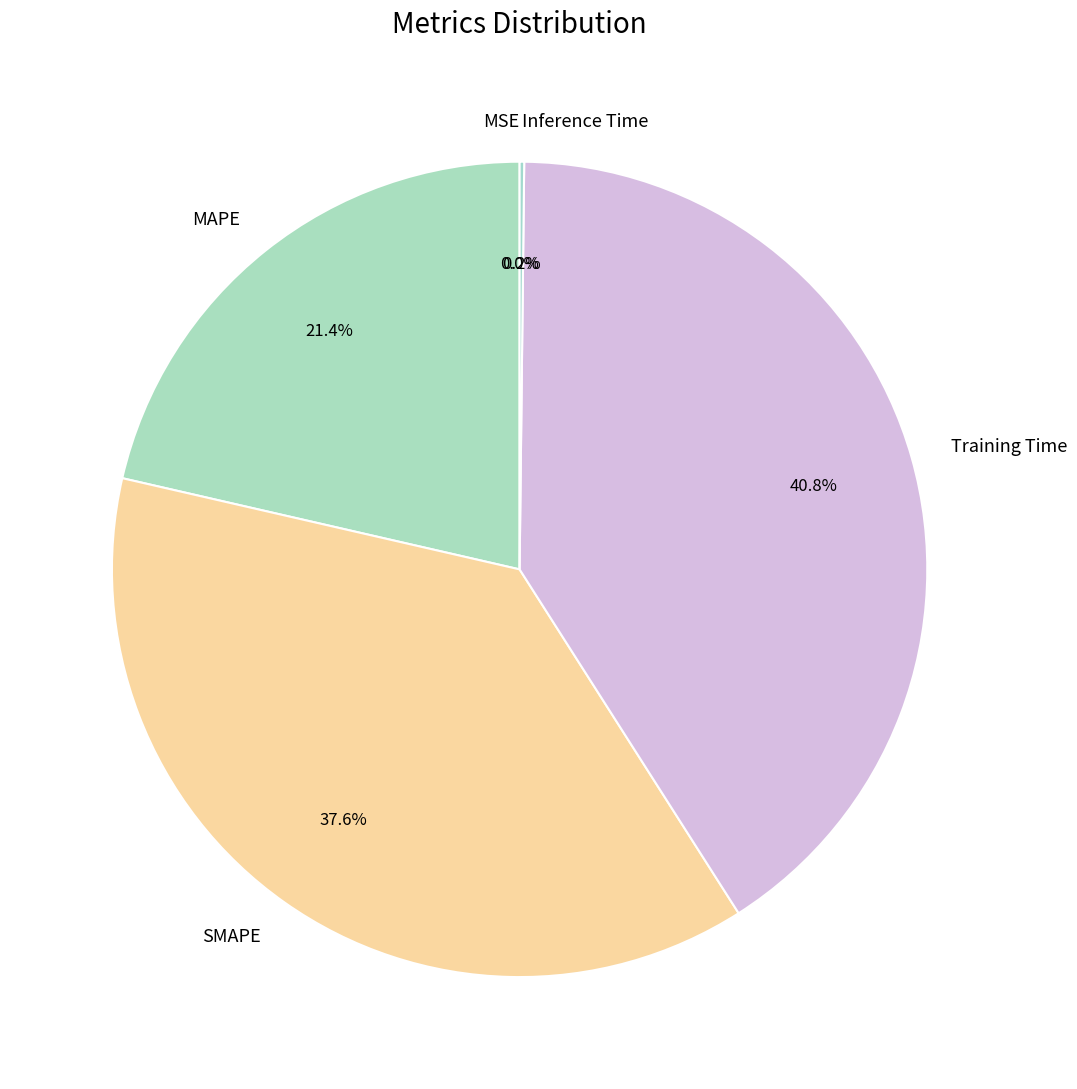

Does any single category account for the majority?

No